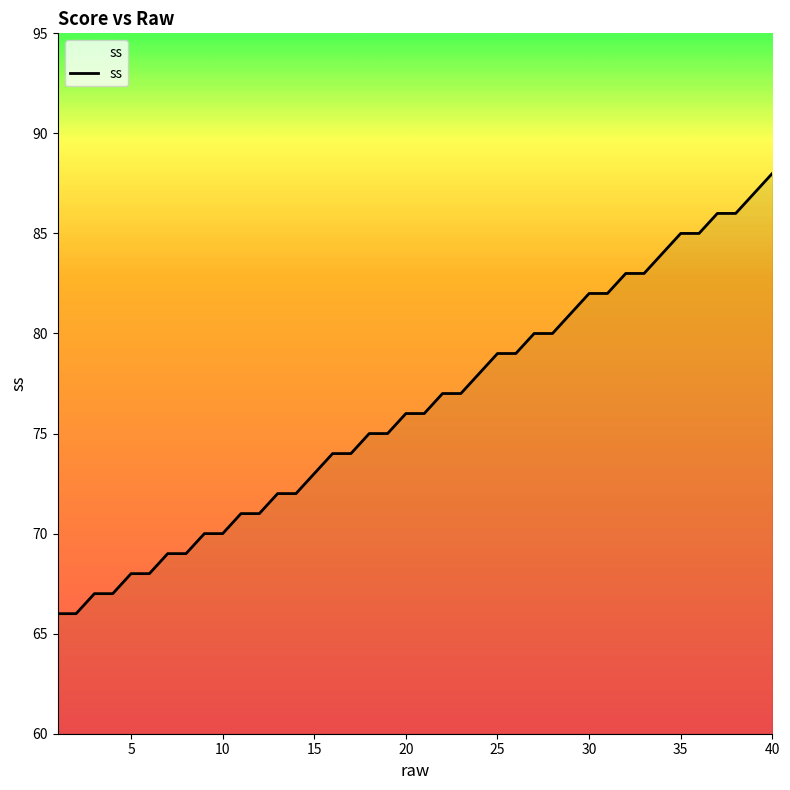

What is the minimum value shown in the chart?

66